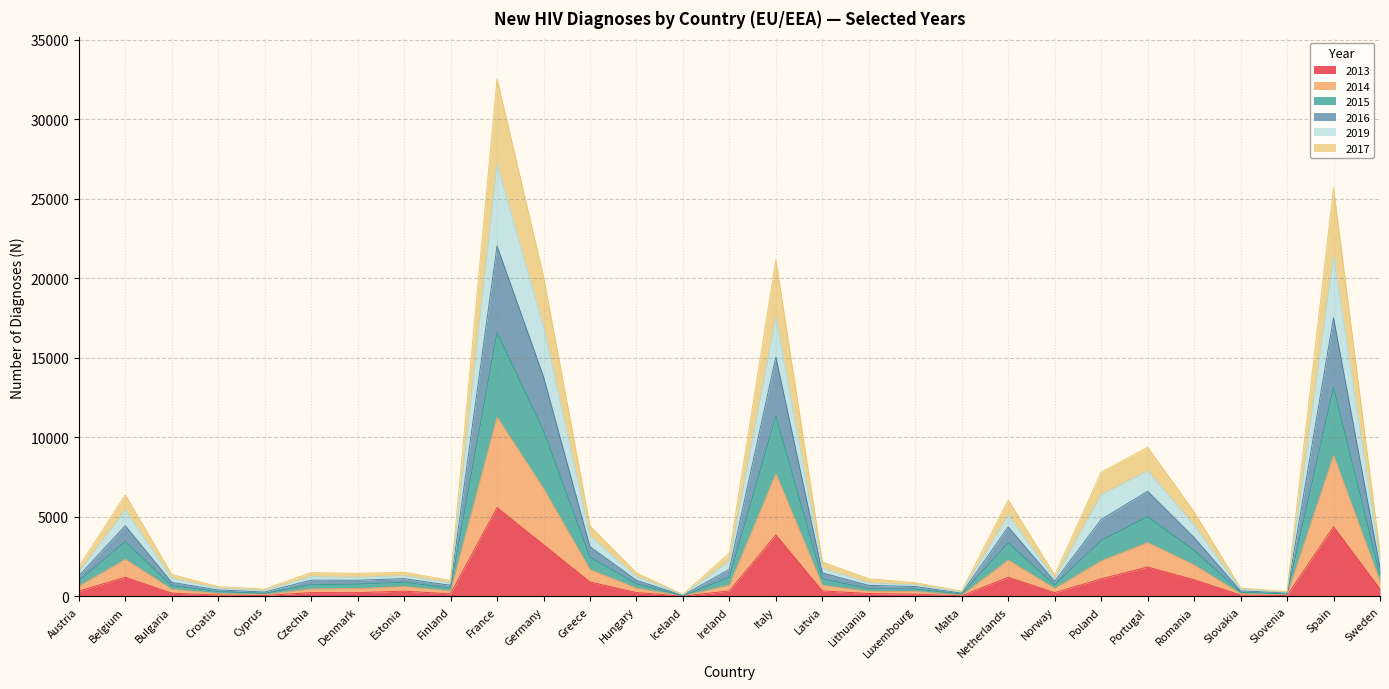

True or false: 2015 and 2019 cross at least once.

False